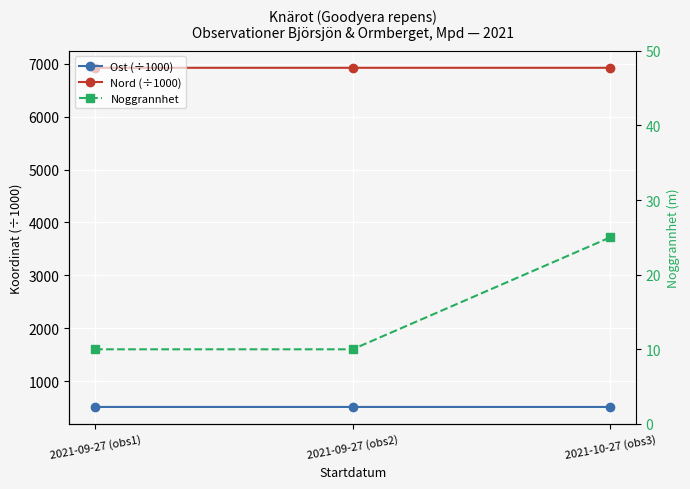

At how many categories does at least one series exceed 1030?

3